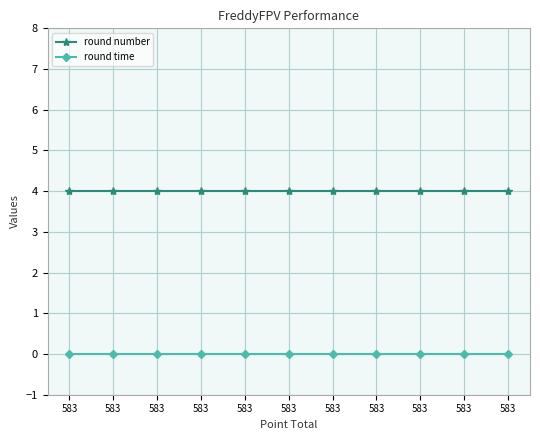

True or false: round time has more than 1 interior local peaks.

False